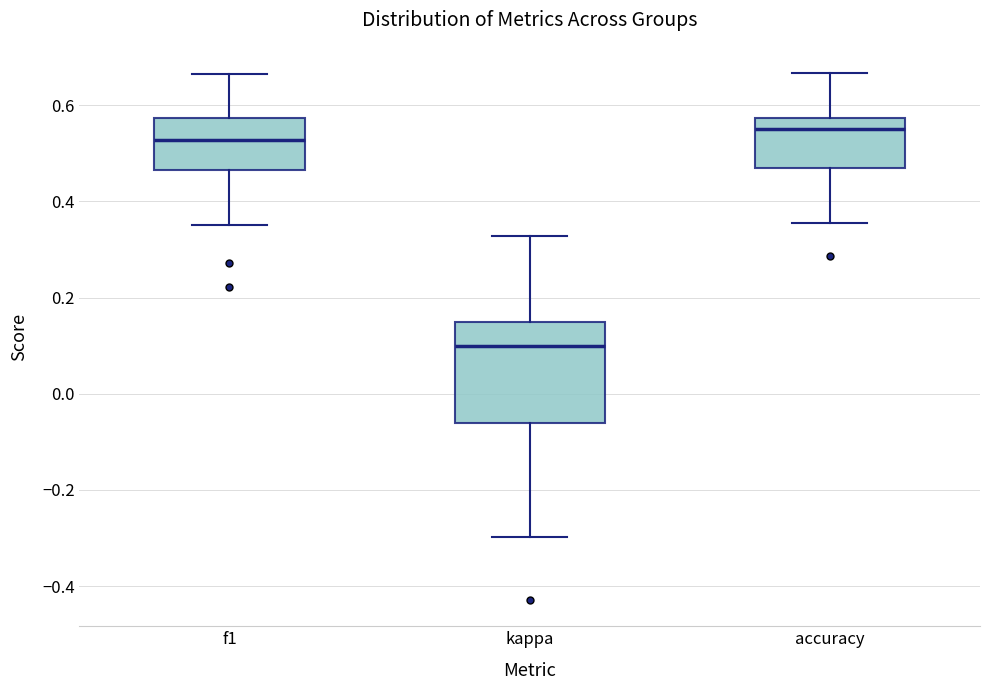

Reading left to right, read every box against the y-axis: the position of its median line, the range the box covers, and the ends of its whiskers. The values are not printed on the chart, so give them approximately, as read against the axis.

f1: median 0.52, box 0.46 to 0.58, whiskers 0.36 to 0.66
kappa: median 0.10, box -0.06 to 0.16, whiskers -0.30 to 0.32
accuracy: median 0.56, box 0.46 to 0.58, whiskers 0.36 to 0.66